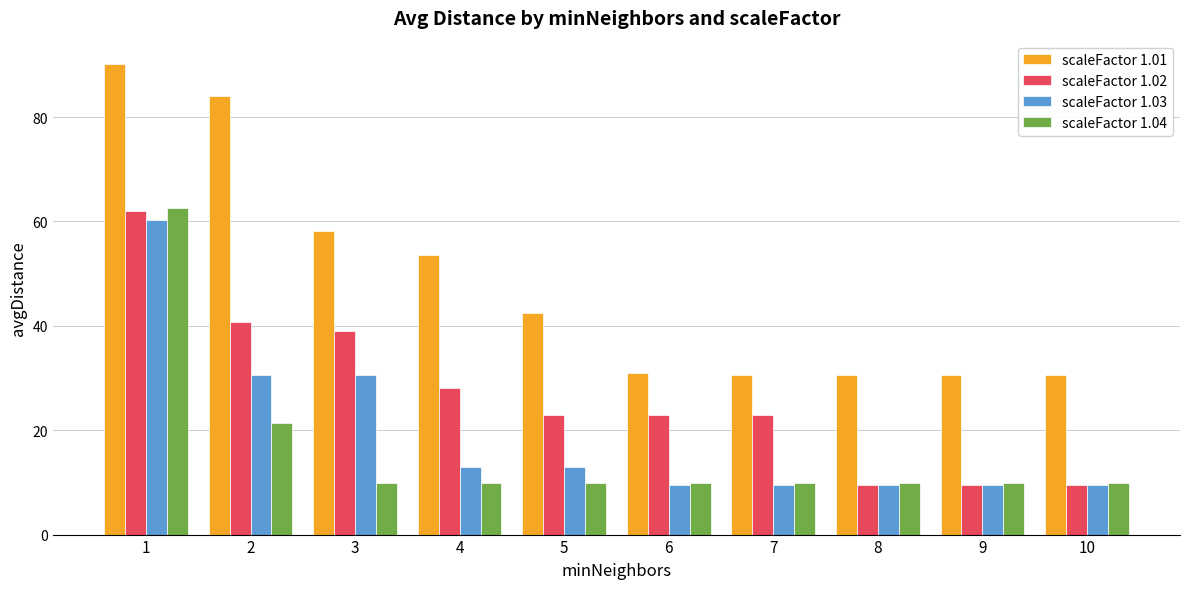

What is the average value of the scaleFactor 1.01 series?

48.1